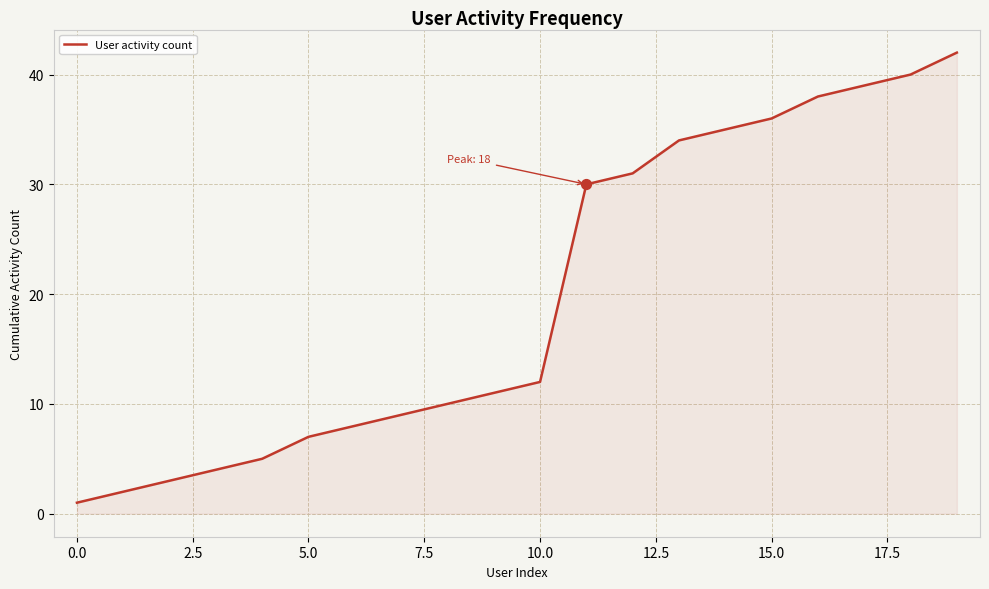

How many lines are shown in the chart?

1